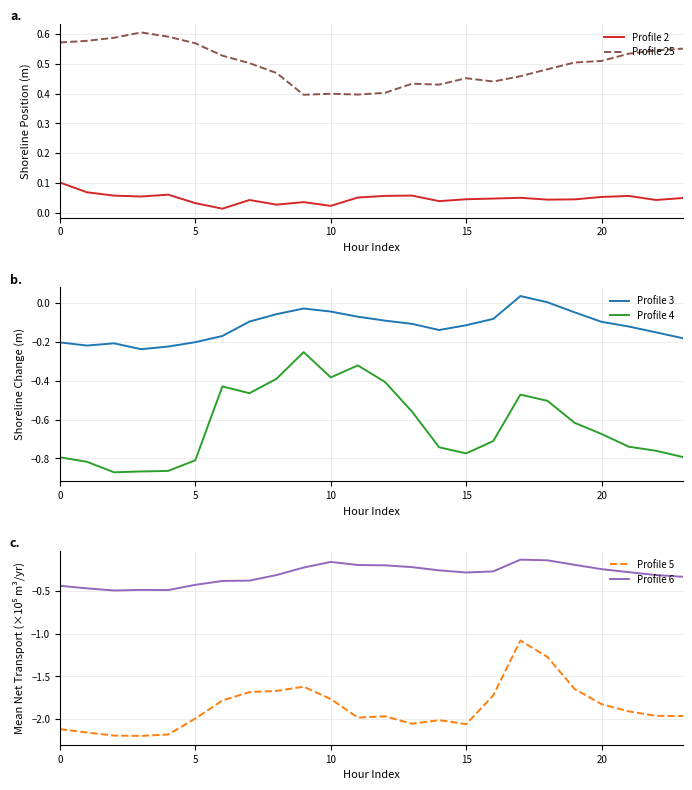

At which category does Profile 5 reach its first local peak?

9